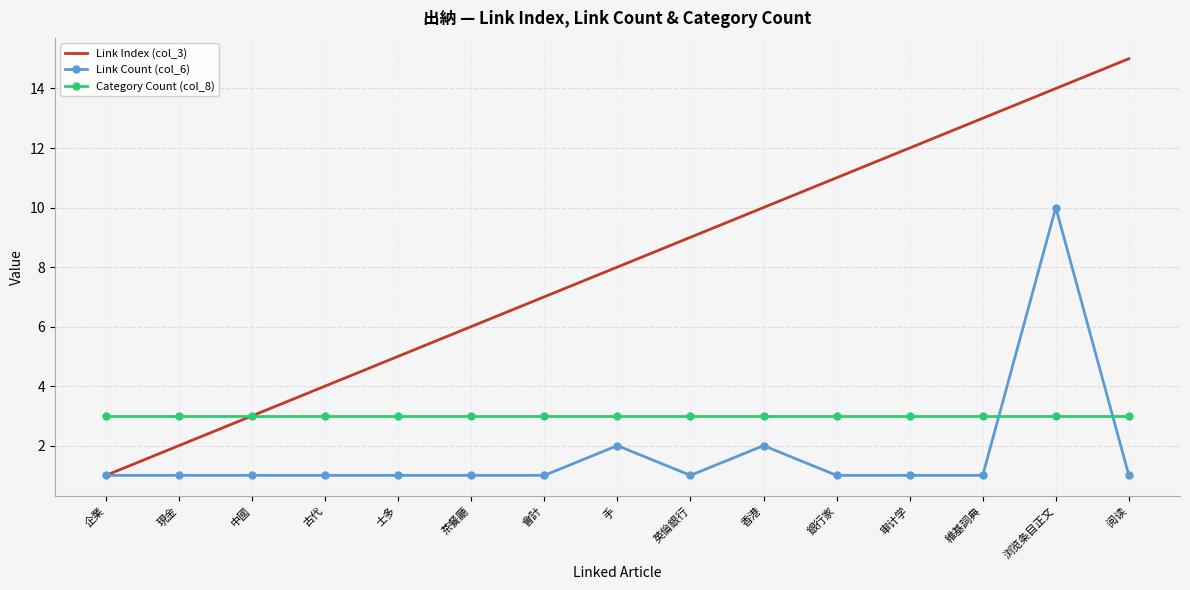

What is the maximum value for Link Count (col_6)?

10